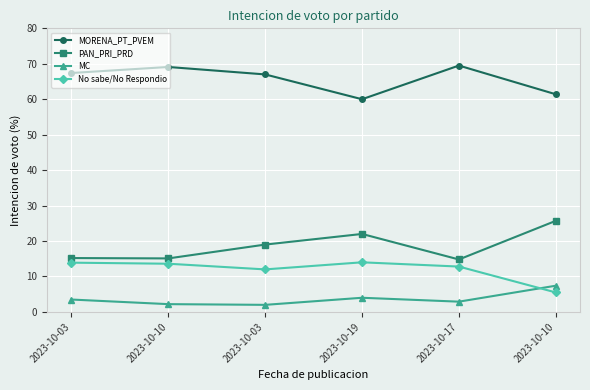

Is the value of PAN_PRI_PRD at 2023-10-03 greater than the value of MORENA_PT_PVEM at 2023-10-03?

No